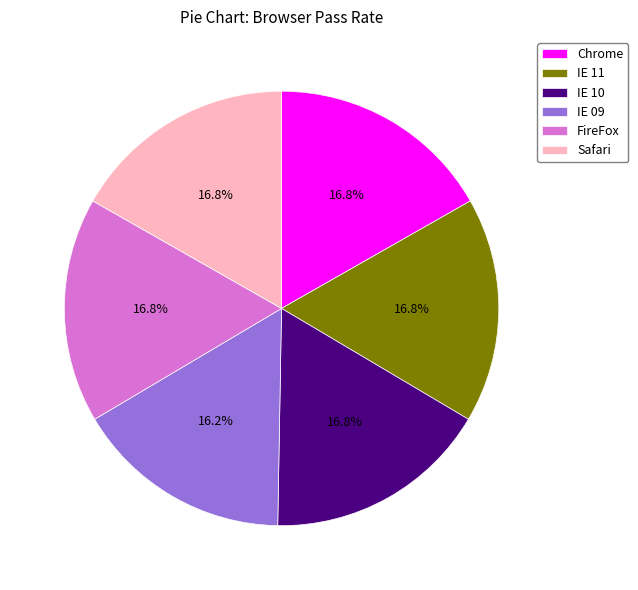

Between IE 10 and IE 09, which is larger?

IE 10